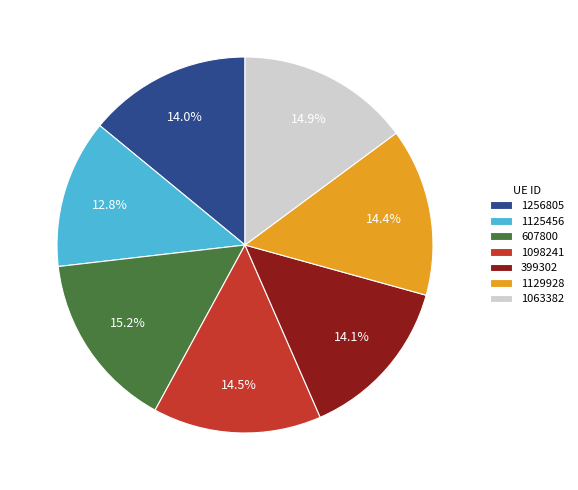

Which slice is the smallest?

1125456